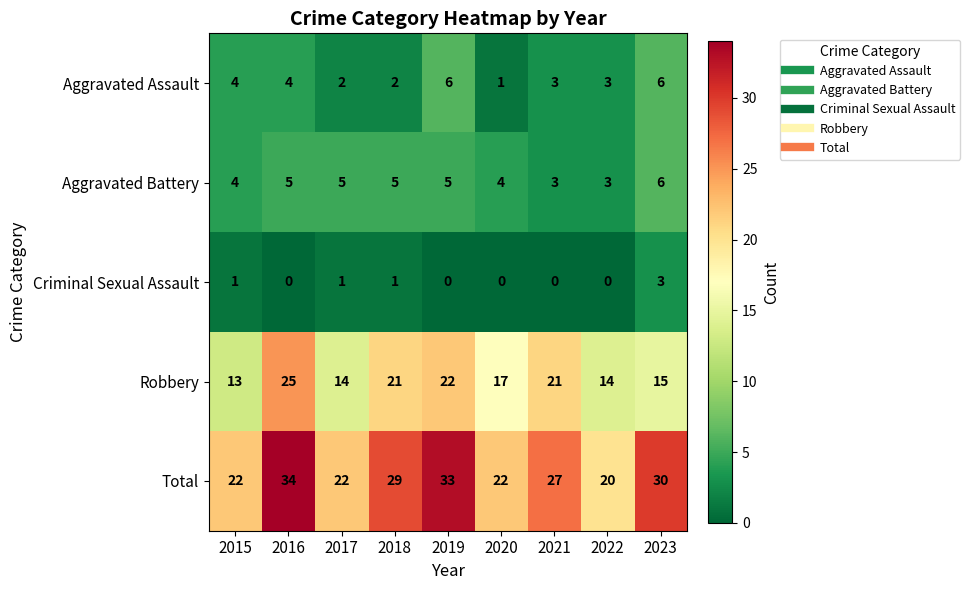

What is the minimum value for Total?

20